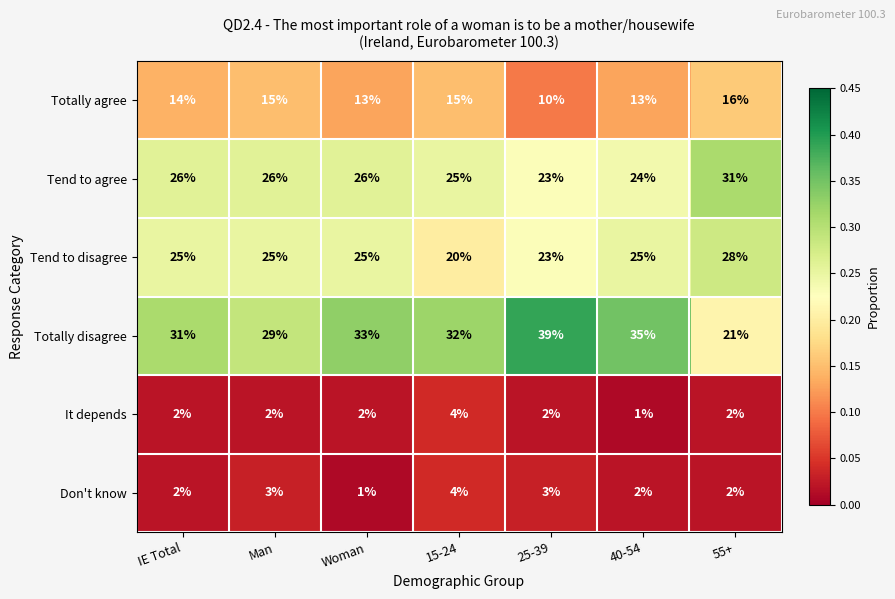

The Don't know series shows 1 at Woman. True or false?

True